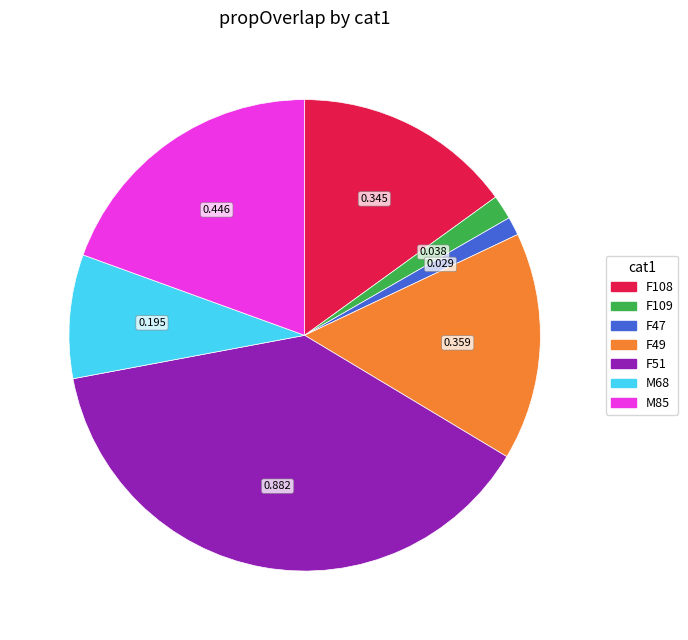

Is there a majority slice in this chart?

No